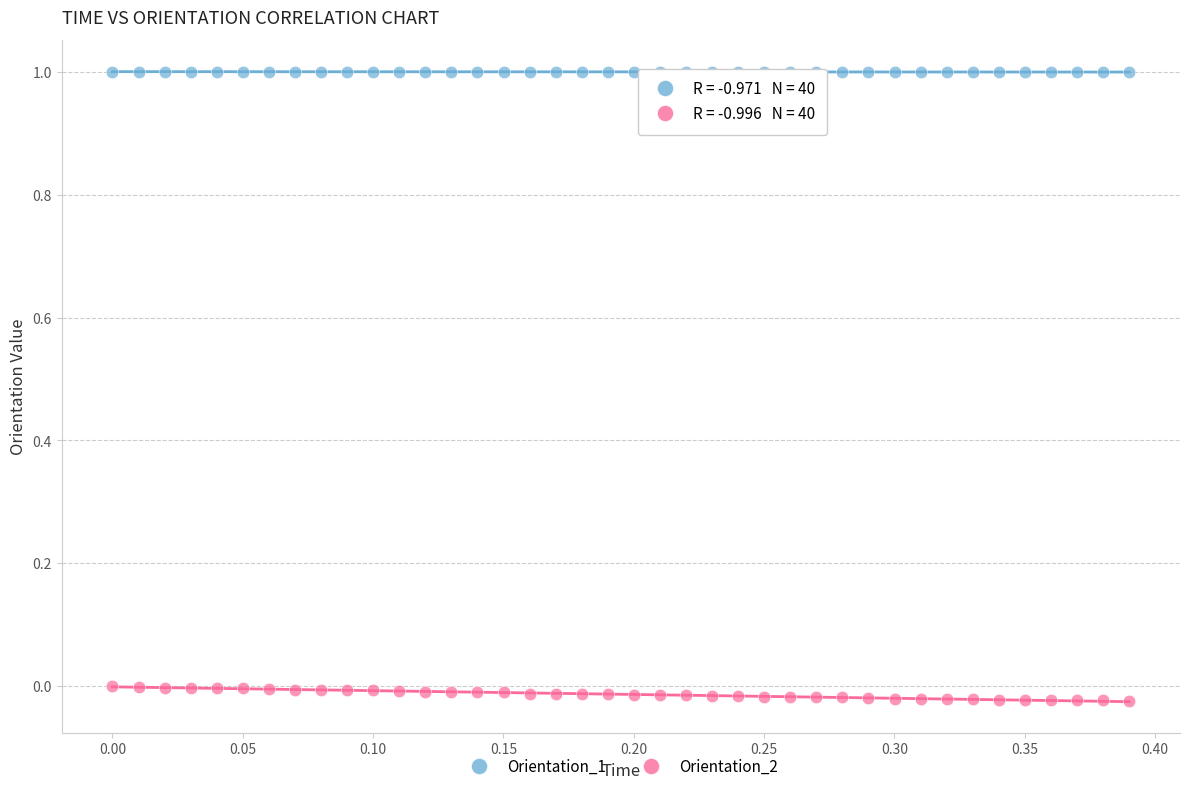

Across all data points, what is the range of Y values (max minus min)?

1.0